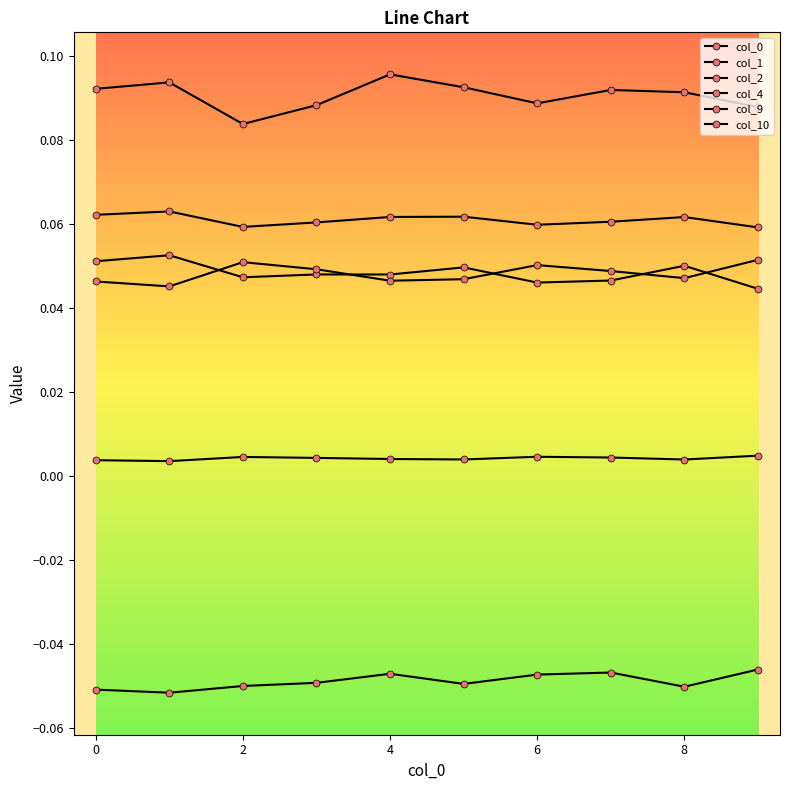

How many lines are shown in the chart?

6